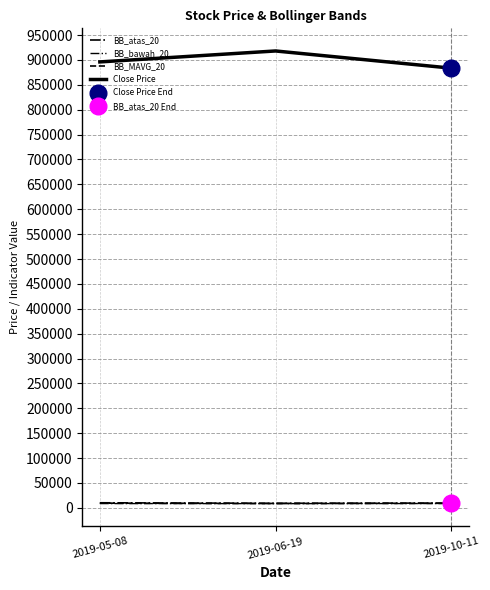

Is the value of BB_bawah_20 at 2019-05-08 greater than the value of BB_MAVG_20 at 2019-06-19?

No